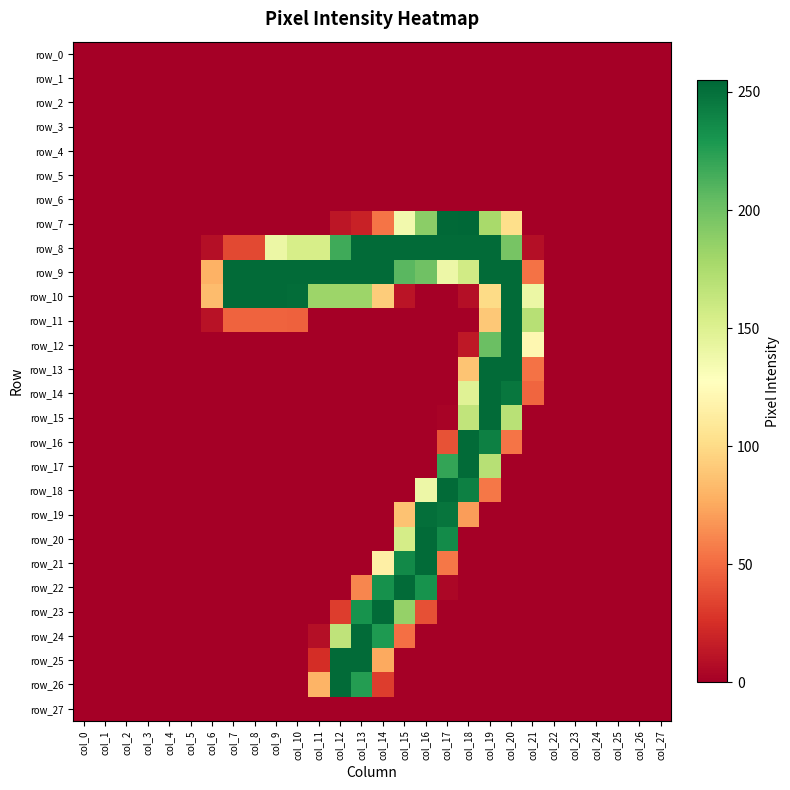

True or false: row_25 has a value of 0 at col_4.

True